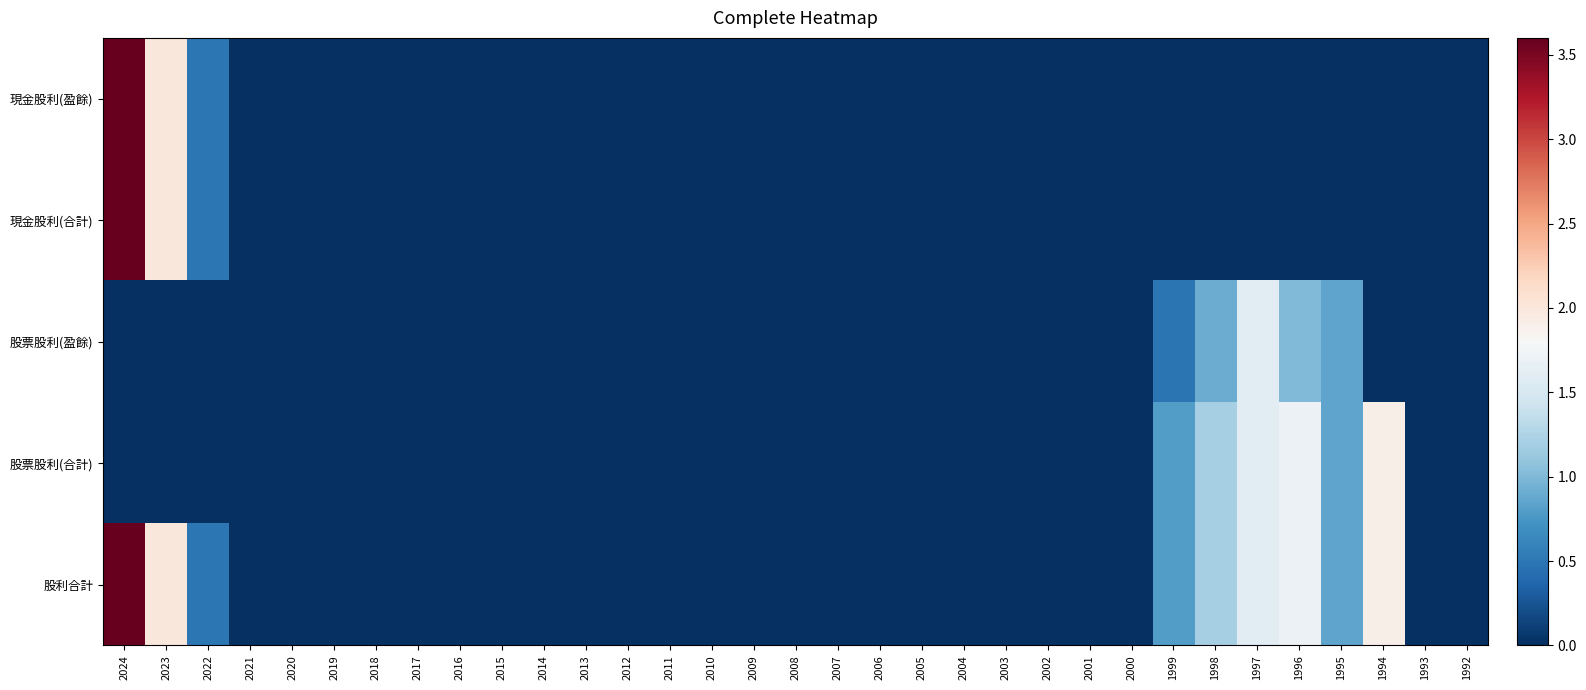

What is the difference between the highest and lowest values at 2023?

2.0